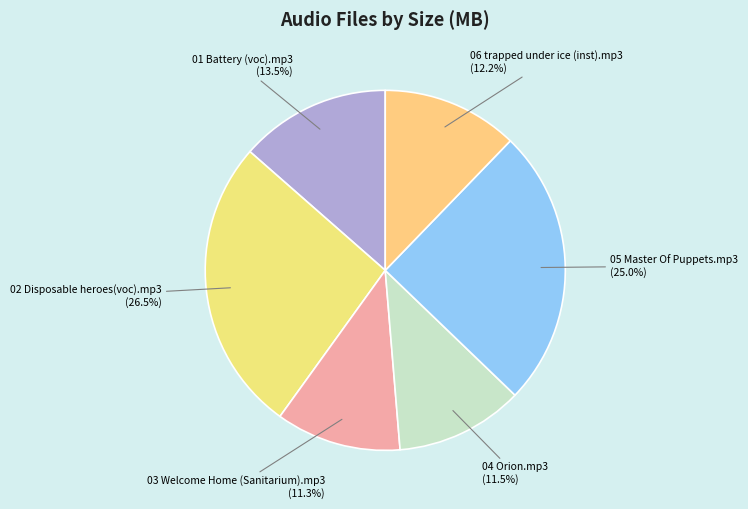

Which slice is the largest?

02 Disposable heroes(voc).mp3